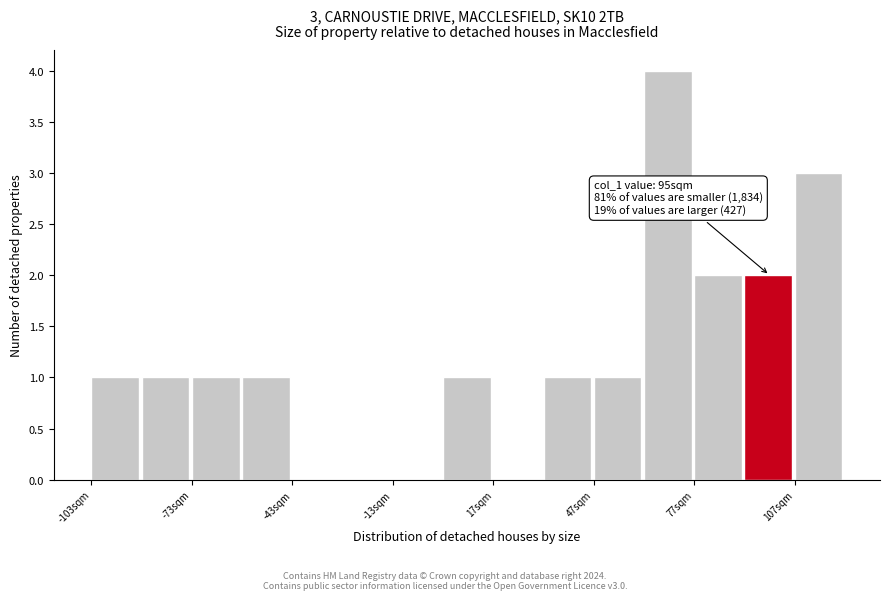

Read against the x-axis, roughly where is the centre of the tallest bar?

70